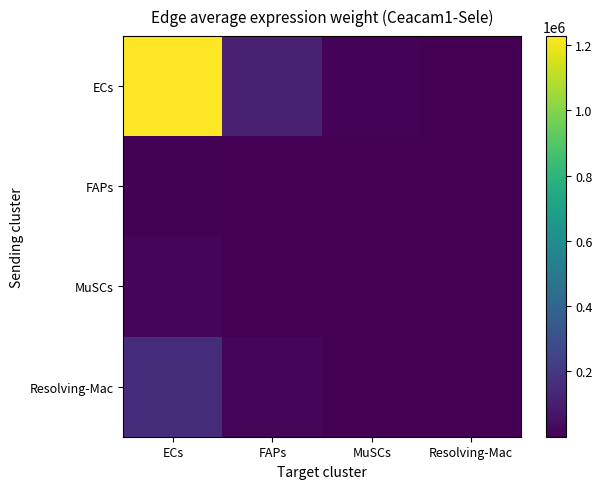

Reading right to left, transcribe all the data shown in this chart.

ECs: Resolving-Mac=1346.8	MuSCs=9909.6	FAPs=111408.6	ECs=1227599.9
FAPs: Resolving-Mac=6.2	MuSCs=45.6	FAPs=512.5	ECs=5646.6
MuSCs: Resolving-Mac=18.4	MuSCs=135.4	FAPs=1522.1	ECs=16772.1
Resolving-Mac: Resolving-Mac=175.1	MuSCs=1288.1	FAPs=14481.6	ECs=159571.0